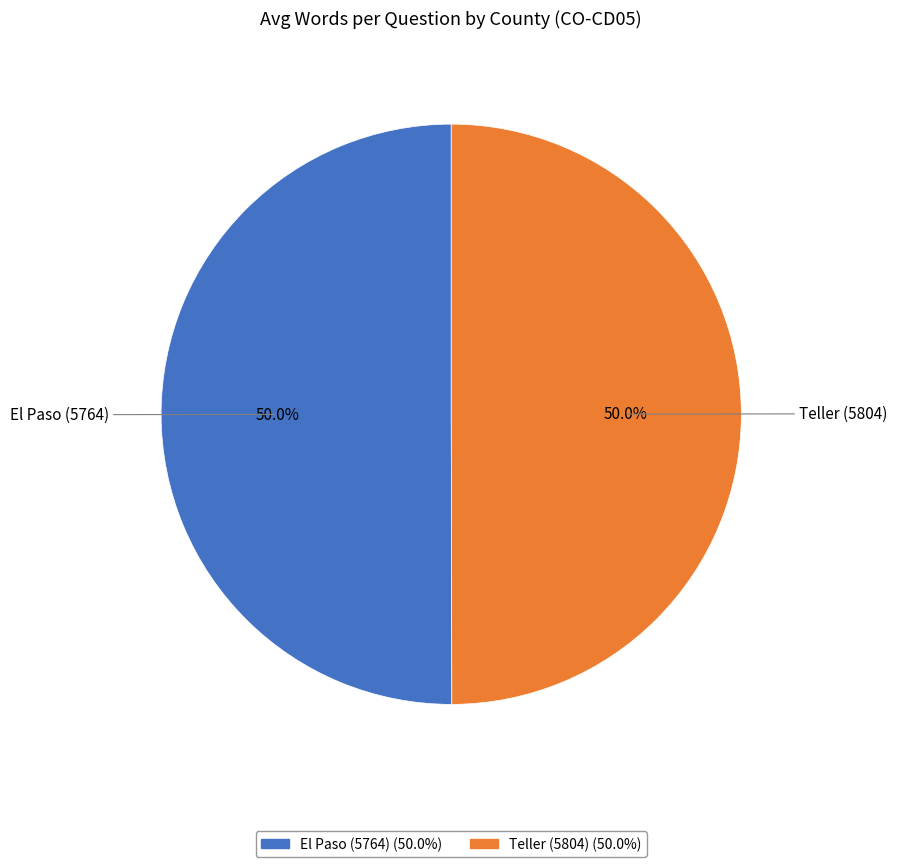

How many segments does this pie chart have?

2